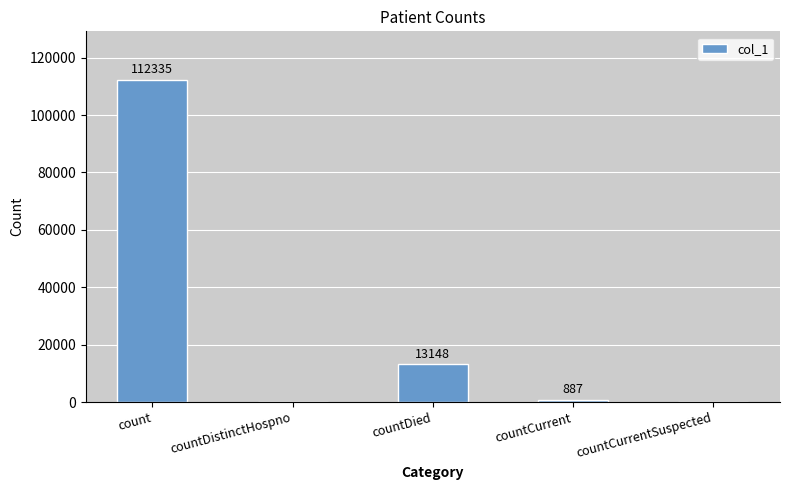

Reading left to right, list all the values displayed in this chart.

count=112335	countDistinctHospno=0	countDied=13148	countCurrent=887	countCurrentSuspected=0